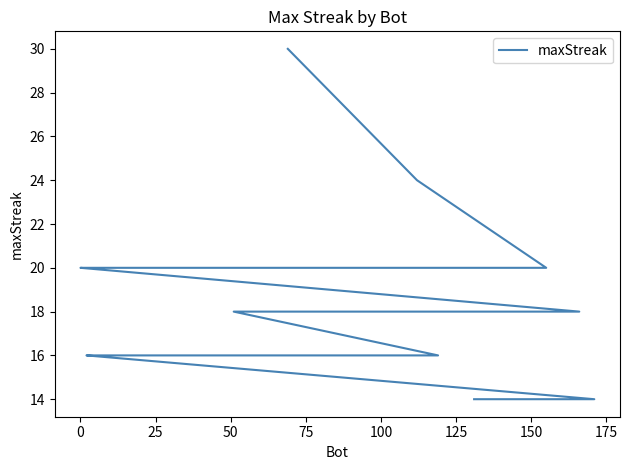

The chart shows a value of 7 at 175. True or false?

False